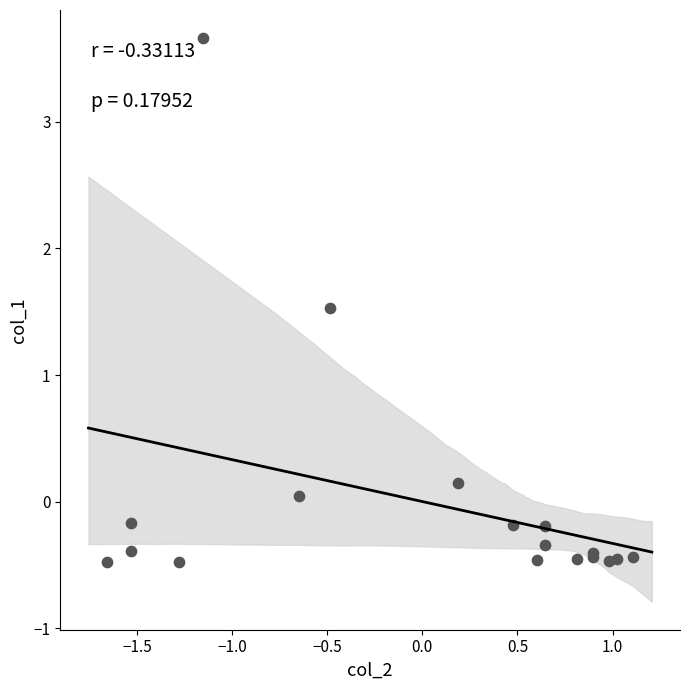

What Y value in the scatter plot is closest to 1?

1.5